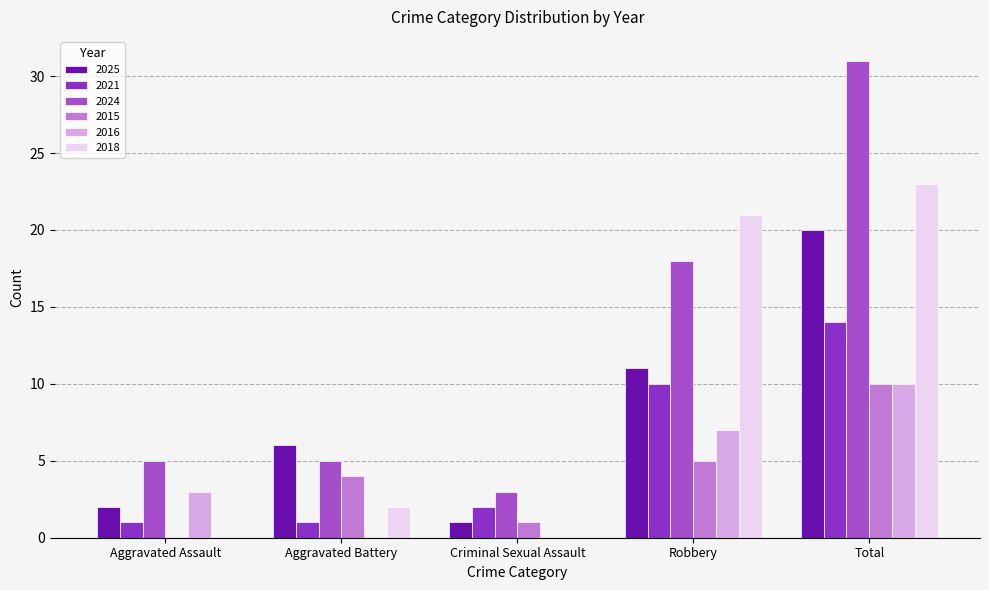

How many categories are shown in the chart?

5